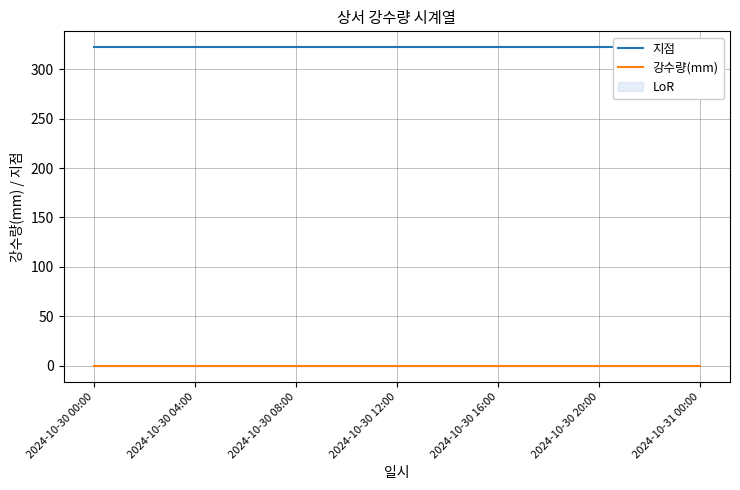

What is the label of the 24th point from the right?

2024-10-30 04:00